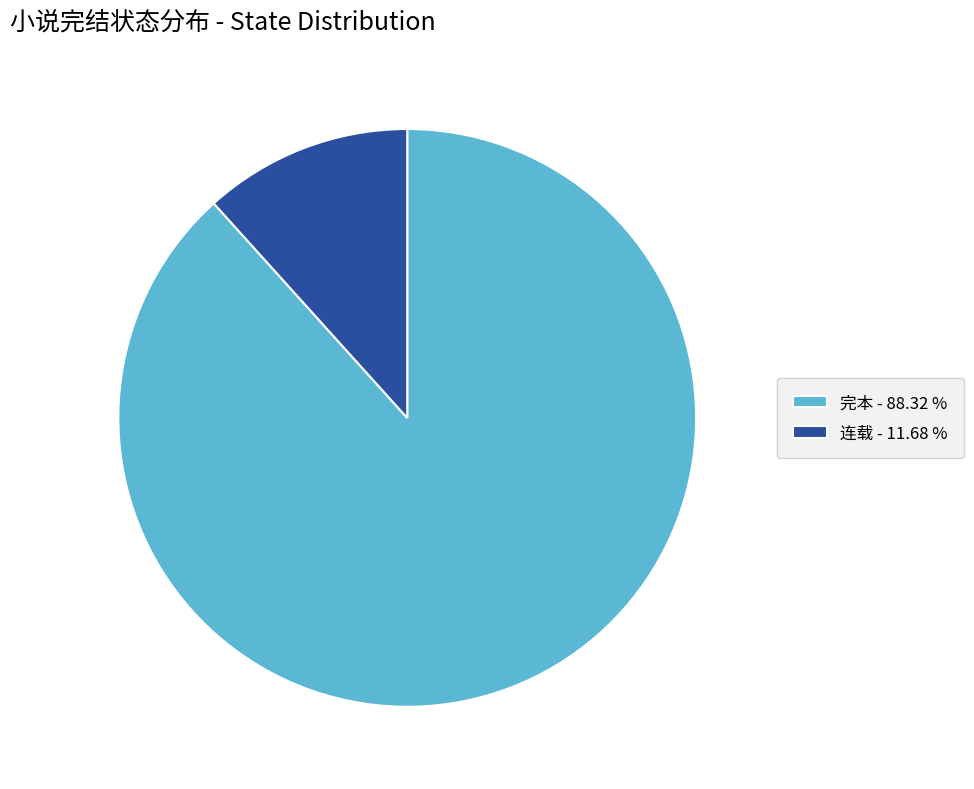

Does 连载 represent more than half of the total?

No